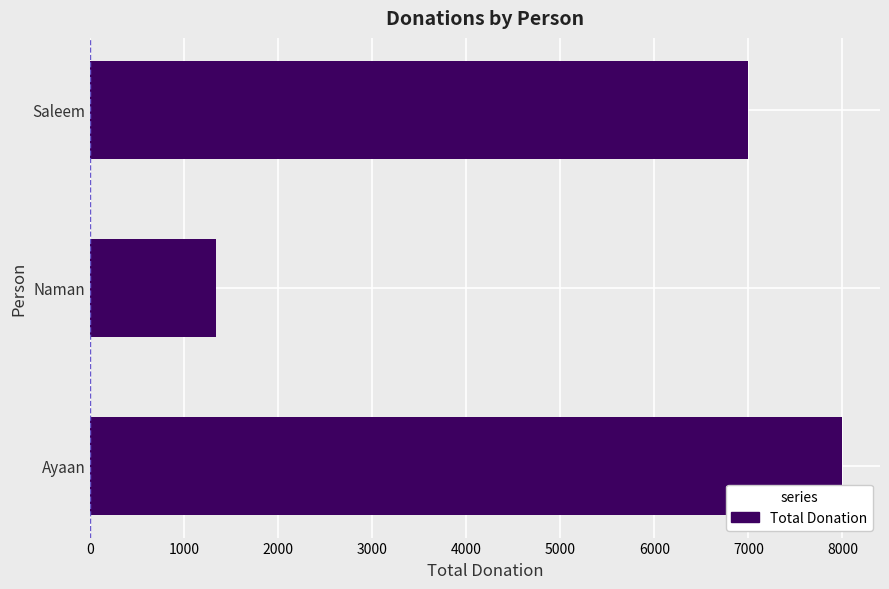

Reading bottom to top, list all the values displayed in this chart.

8000	1340	7000